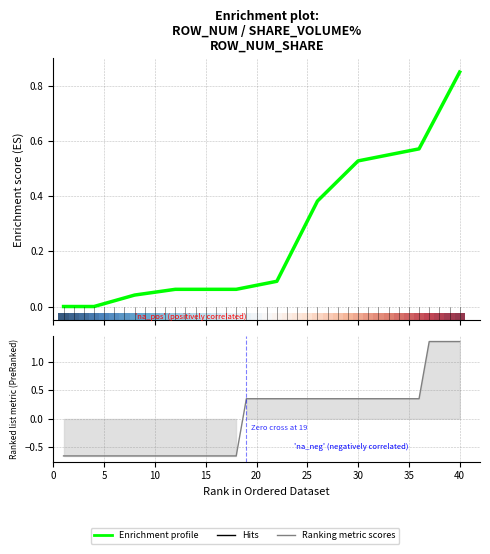

At how many categories does at least one series exceed 0?

36